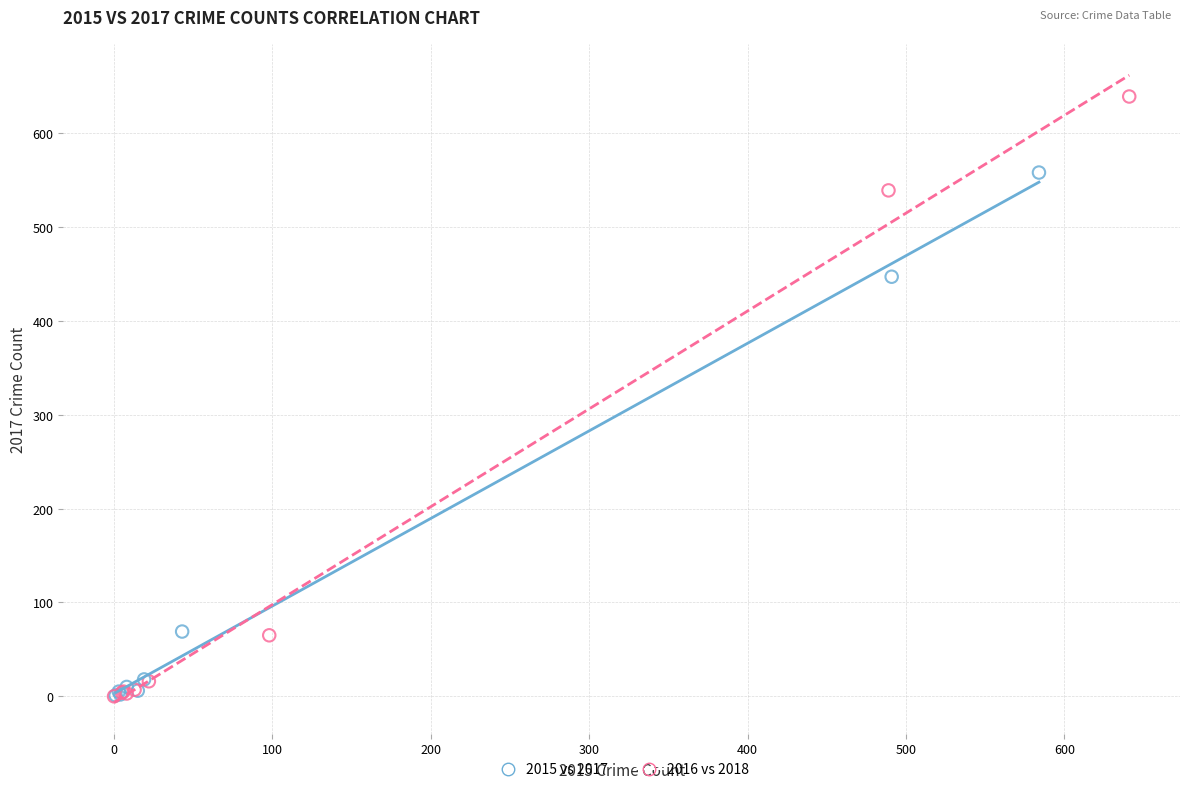

Which series has the largest Y range (max minus min)?

2016 vs 2018